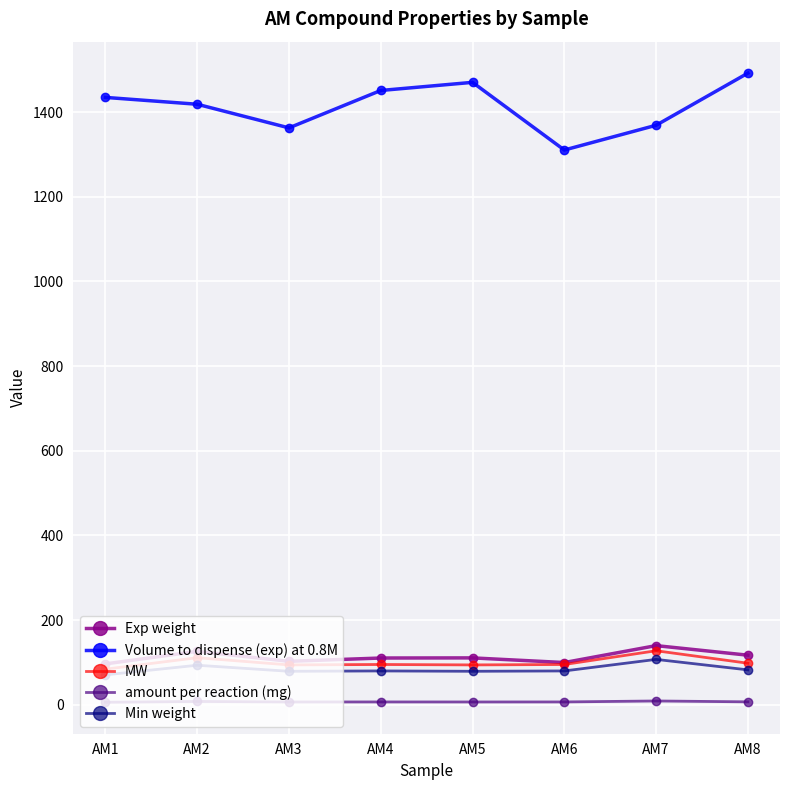

At which category does the chart reach its peak across all series?

AM8